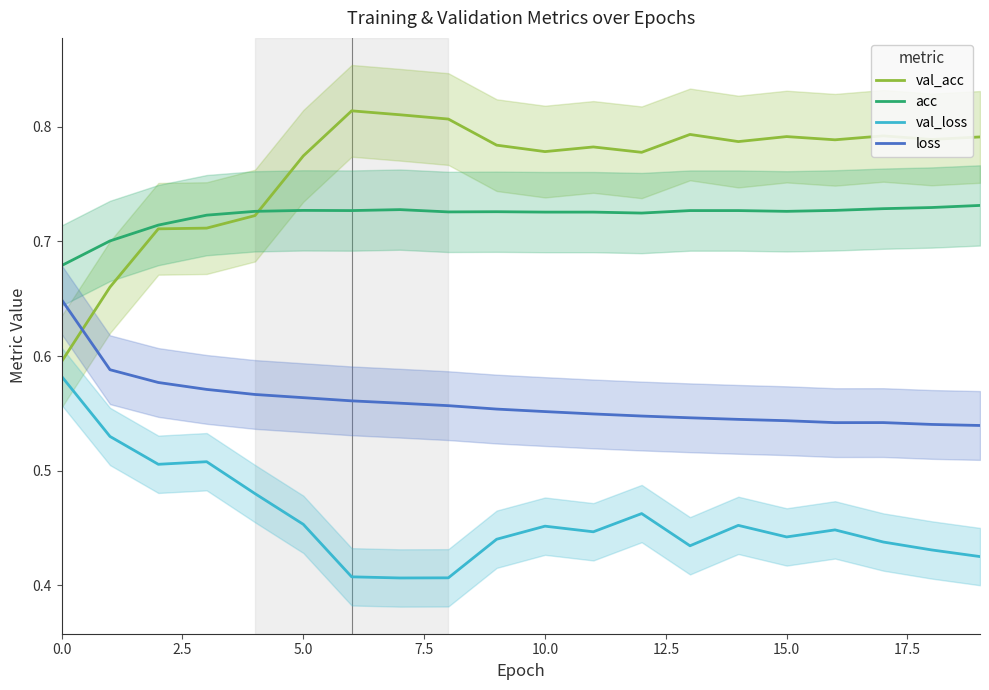

How many lines are shown in the chart?

4